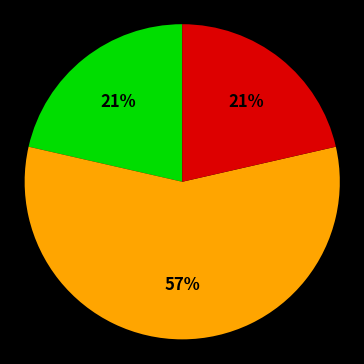

Does any single category account for the majority?

Yes